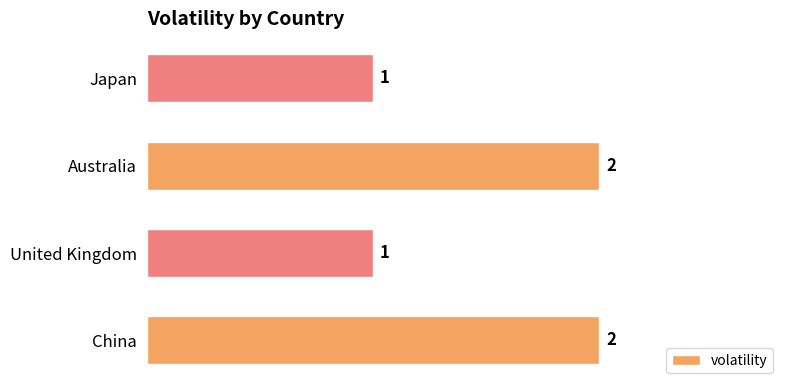

True or false: the data shows 1 at United Kingdom.

True